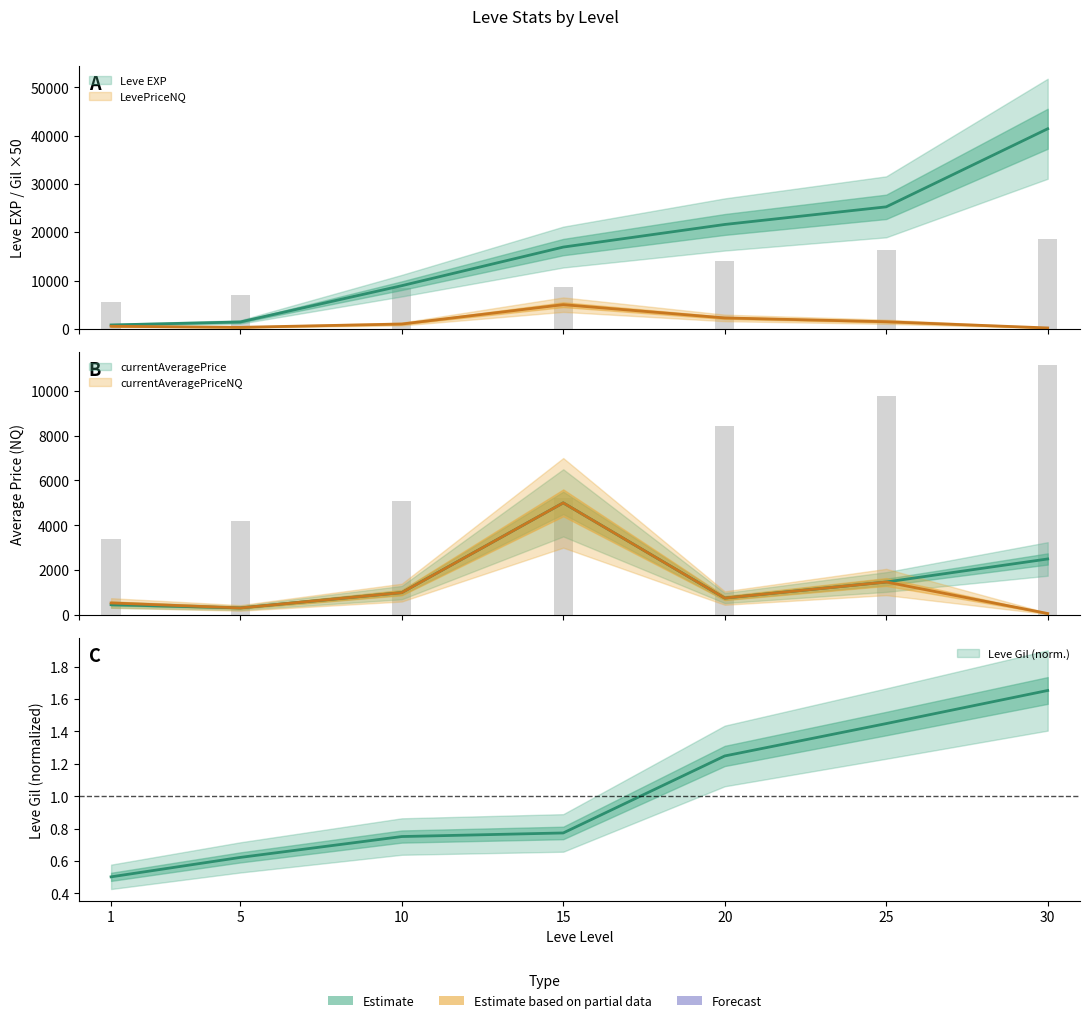

At which category is the sum across all series the highest?

30